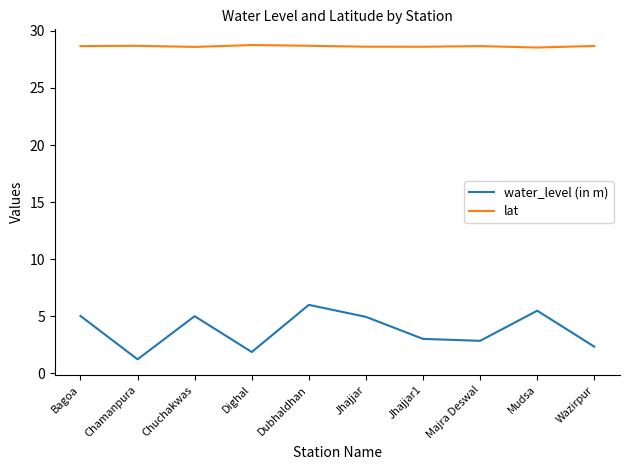

What is the highest value of the water_level (in m) series?

6.0